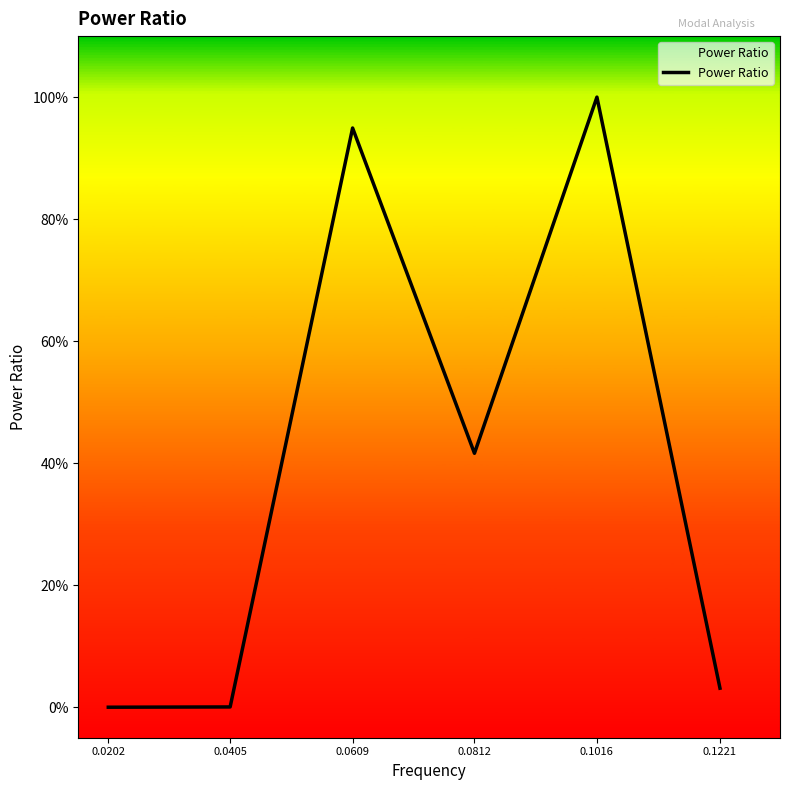

List the labels in order of value, largest first.

0.1016, 0.0609, 0.0812, 0.1221, 0.0405, 0.0202